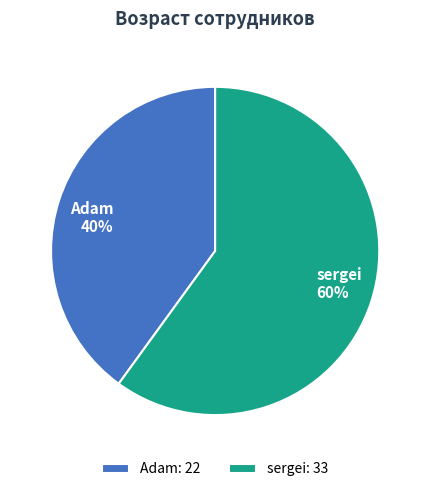

What percentage is the Adam slice, to the nearest percent?

40%